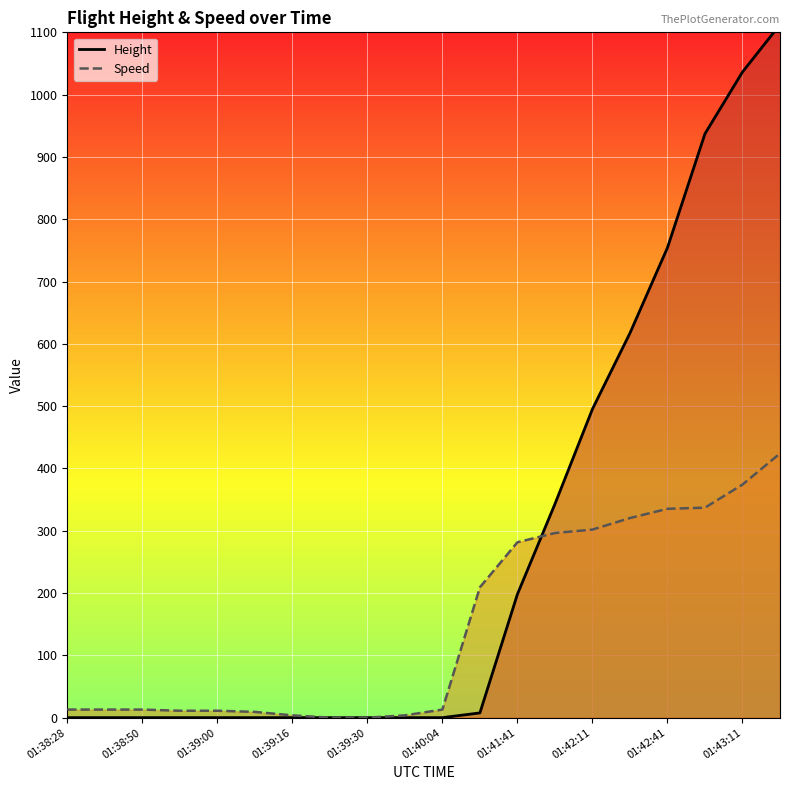

What is the maximum value for Speed?

424.1